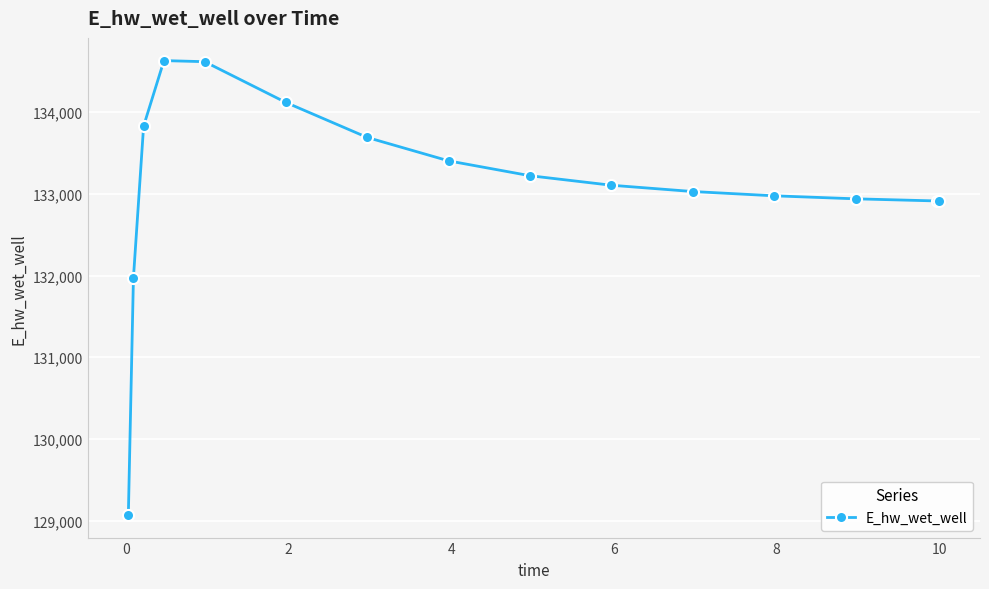

How many series are shown in this chart?

1